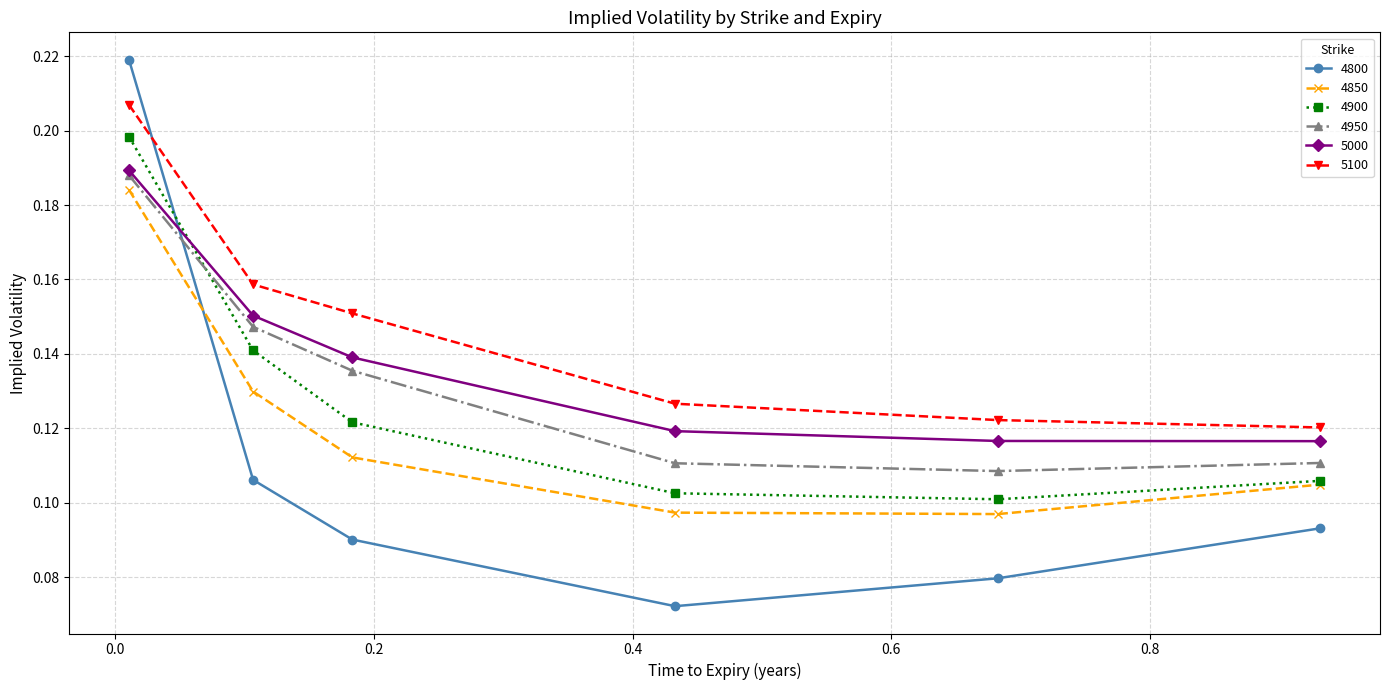

Which series has the largest range (max minus min)?

4800